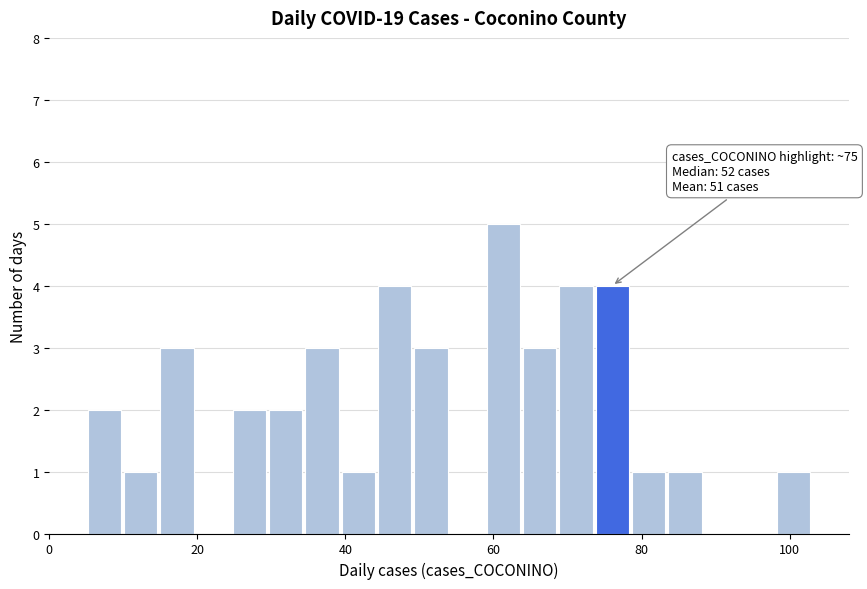

Read against the x-axis, roughly where is the centre of the tallest bar?

62